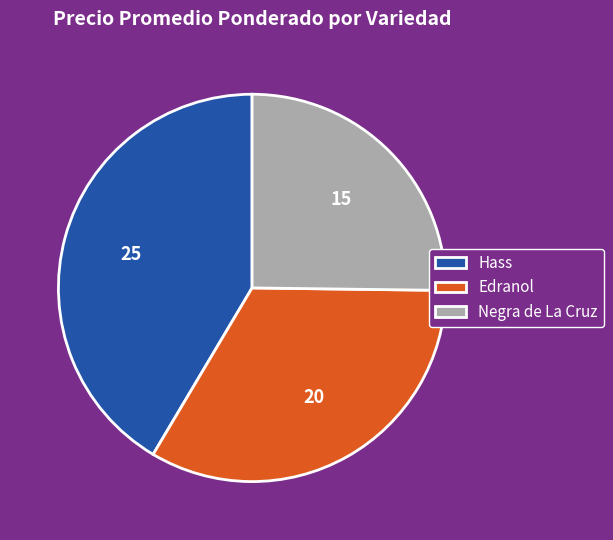

How many segments does this pie chart have?

3